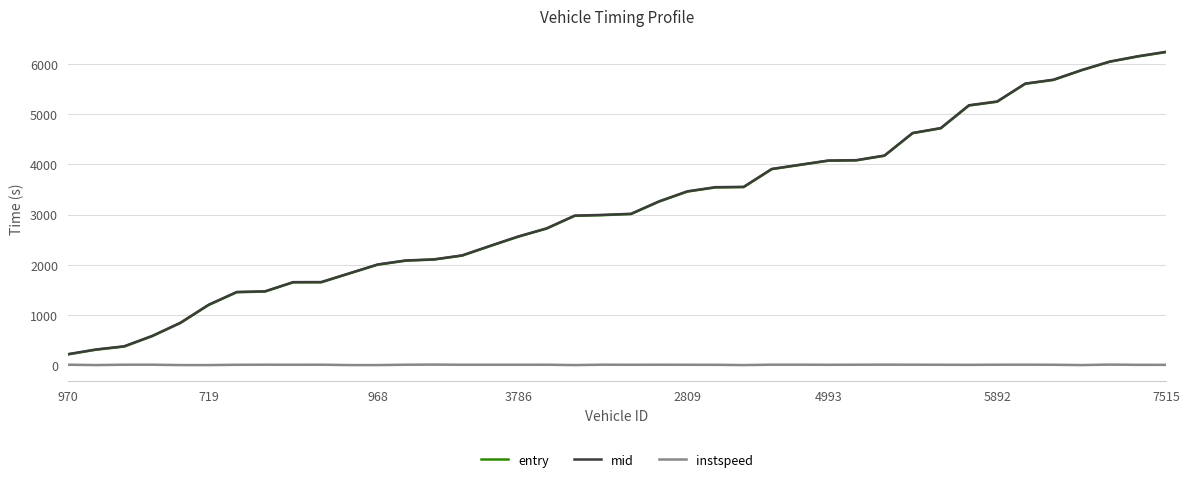

True or false: instspeed and entry cross at least once.

False